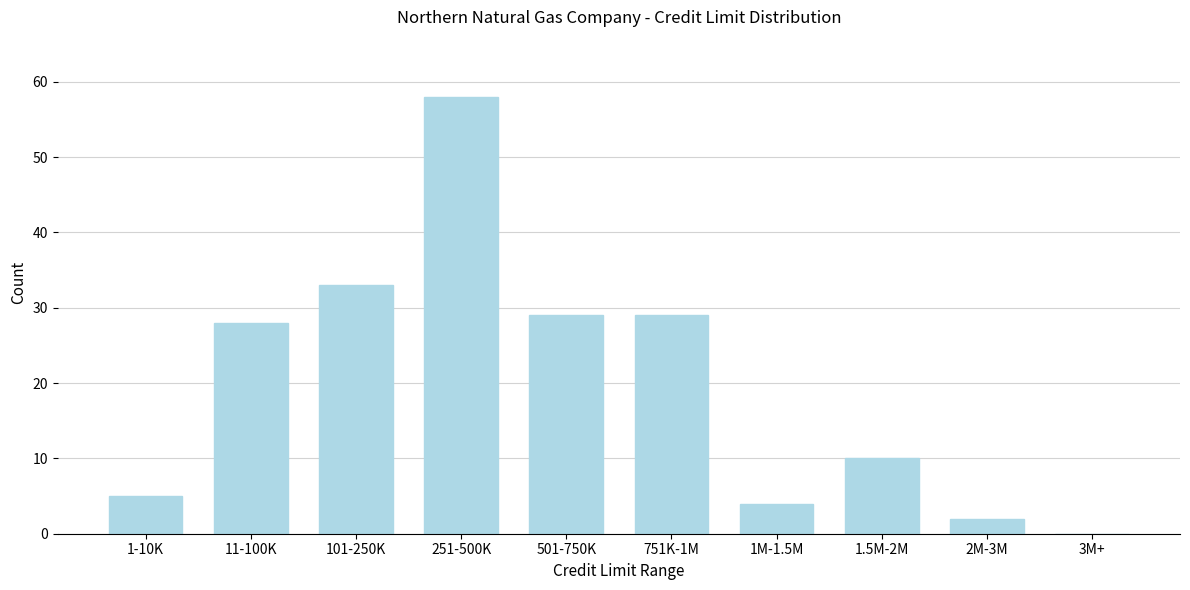

Reading left to right, what are all the values shown in this chart?

1-10K=5	11-100K=28	101-250K=33	251-500K=58	501-750K=29	751K-1M=29	1M-1.5M=4	1.5M-2M=10	2M-3M=2	3M+=0